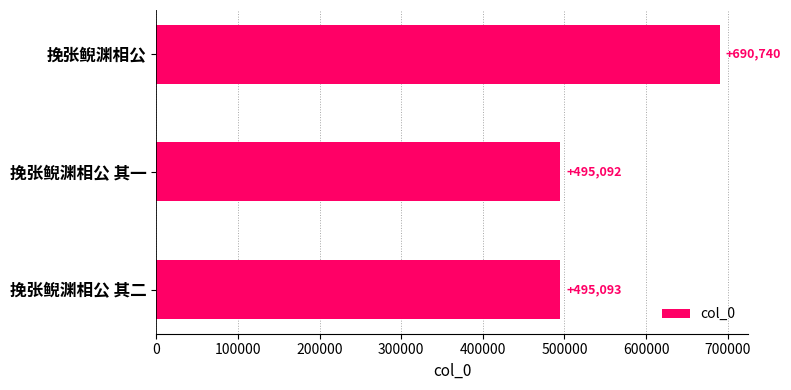

How many categories are shown in the chart?

3